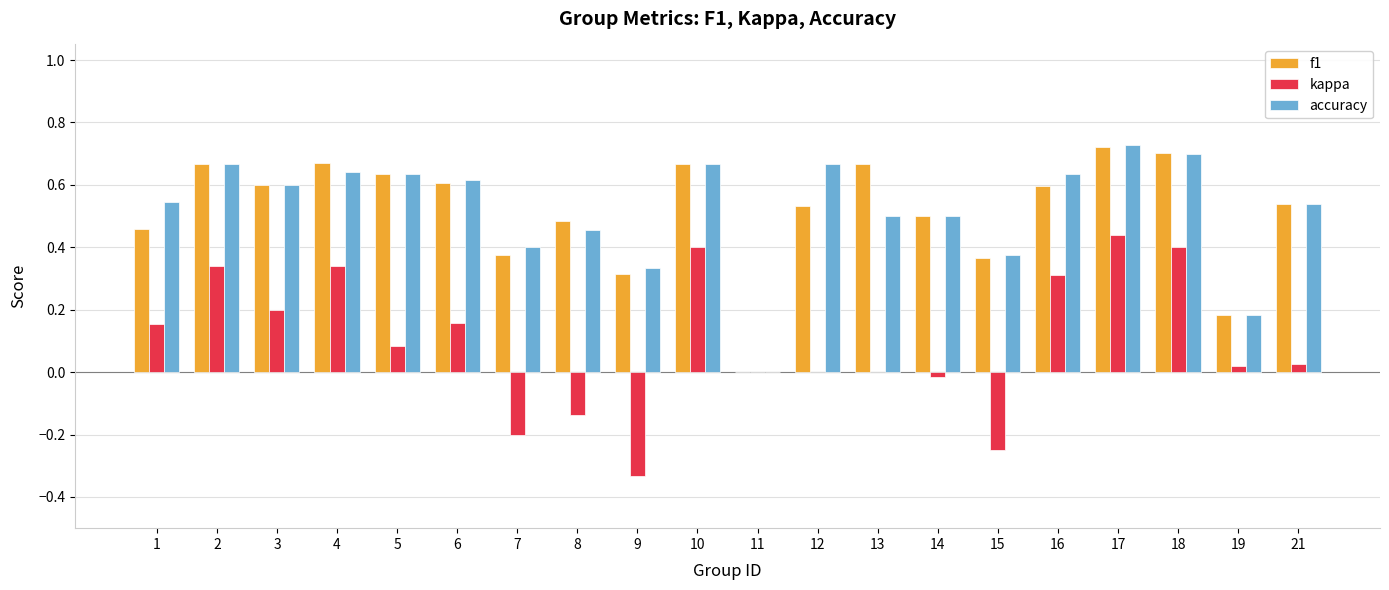

What are all the series names shown in the legend?

f1, kappa, accuracy